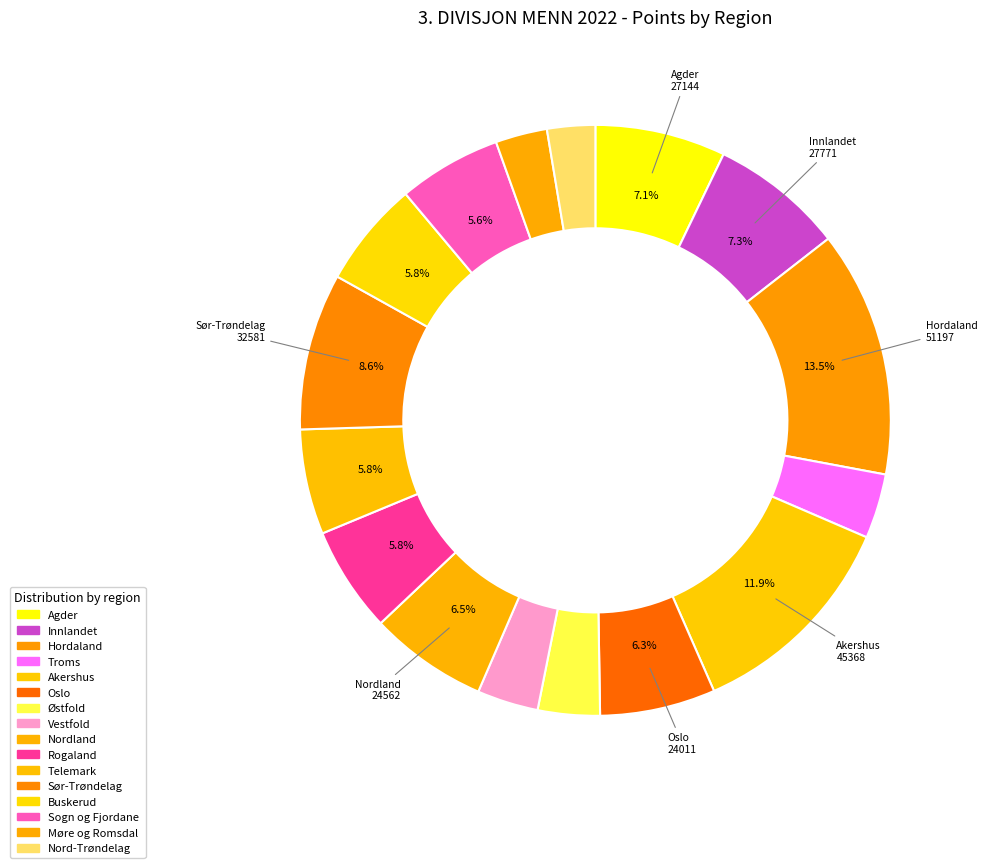

How many slices are in this pie chart?

16